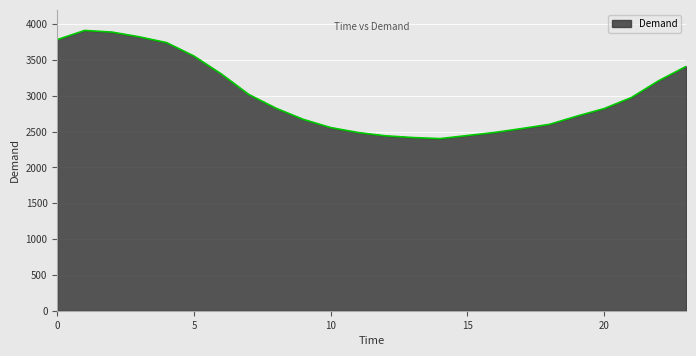

What is the greatest value displayed?

3913